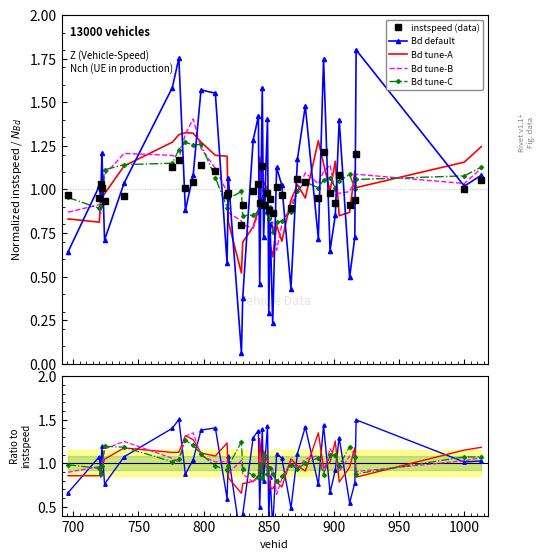

Reading left to right, list all the values displayed in this chart.

instspeed (data): 1.0	0.9	1.0	1.0	0.9	1.0	1.1	1.2	1.0	1.0	1.1	1.1	1.0	1.0	0.8	0.9	1.0	1.0	0.9	1.1	0.9	1.0	0.9	0.9	0.9	1.0	1.0	0.9	1.1	1.0	0.9	1.2	1.0	0.9	1.1	0.9	0.9	1.2	1.0	1.1
Bd default: 0.7	1.1	0.9	1.2	0.8	1.1	1.4	1.5	0.9	1.0	1.4	1.4	0.6	1.1	0.1	0.4	1.3	1.4	0.5	1.4	0.8	1.4	0.3	0.8	0.3	1.1	1.1	0.5	1.1	1.4	0.8	1.4	0.7	0.9	1.3	0.5	0.8	1.5	1.0	1.0
Bd tune-A: 0.9	0.9	0.9	1.0	1.0	1.2	1.1	1.1	1.3	1.3	1.1	1.1	1.2	0.8	0.7	0.8	0.8	0.9	1.3	0.9	1.1	1.0	0.9	0.7	0.7	0.8	0.7	1.1	1.0	0.9	1.3	0.9	1.0	1.3	0.8	1.0	1.2	0.8	1.2	1.2
Bd tune-B: 0.9	1.0	0.8	0.9	1.2	1.3	1.1	1.0	1.3	1.3	1.1	1.0	1.0	0.9	1.0	0.9	0.8	0.8	1.1	1.0	1.1	0.9	1.0	0.8	0.9	0.6	0.8	1.0	0.9	1.0	1.1	0.9	1.2	1.1	0.9	1.1	1.1	0.9	1.0	1.1
Bd tune-C: 1.0	0.9	0.9	1.0	1.2	1.2	1.0	1.1	1.3	1.2	1.1	1.0	0.9	1.0	1.2	0.9	0.9	0.8	1.0	0.8	1.1	0.9	0.9	0.9	0.9	0.8	0.8	1.0	0.9	1.0	1.1	0.9	1.1	1.1	1.0	1.2	1.1	0.9	1.1	1.1